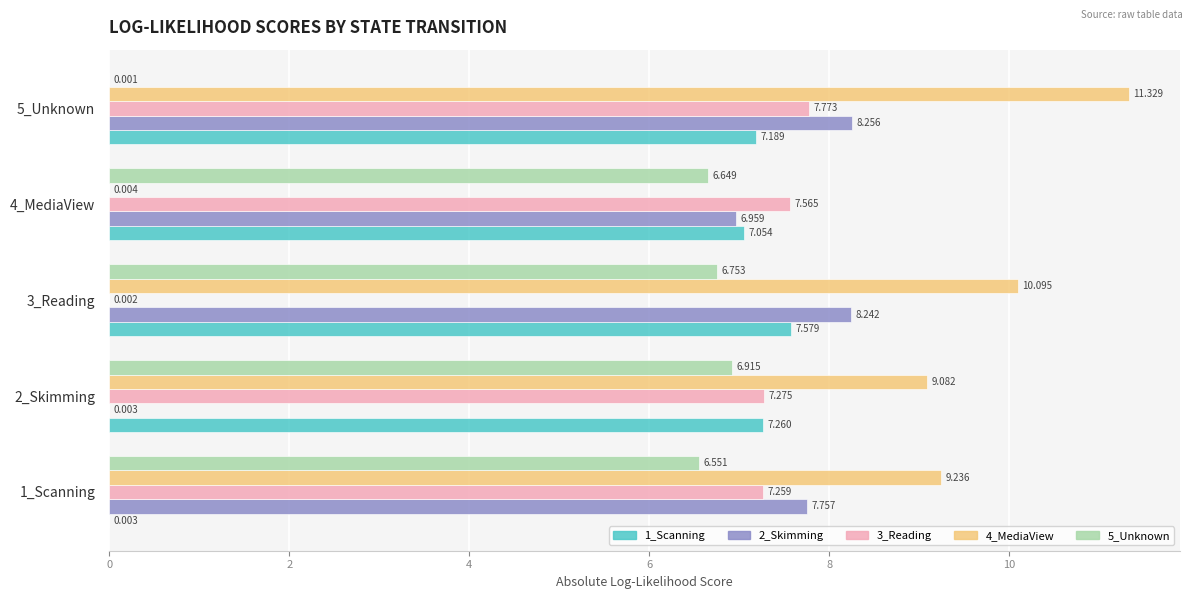

What are all the series names shown in the legend?

1_Scanning, 2_Skimming, 3_Reading, 4_MediaView, 5_Unknown